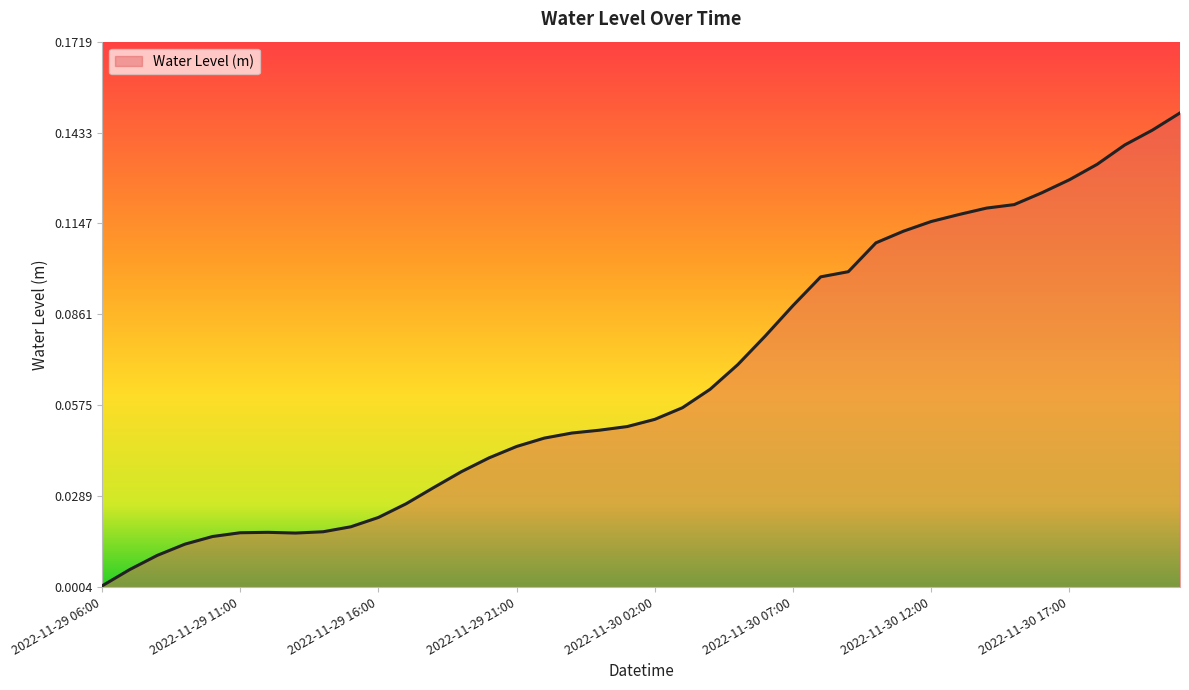

How many interior local peaks (higher than both neighbors) does the data have?

1